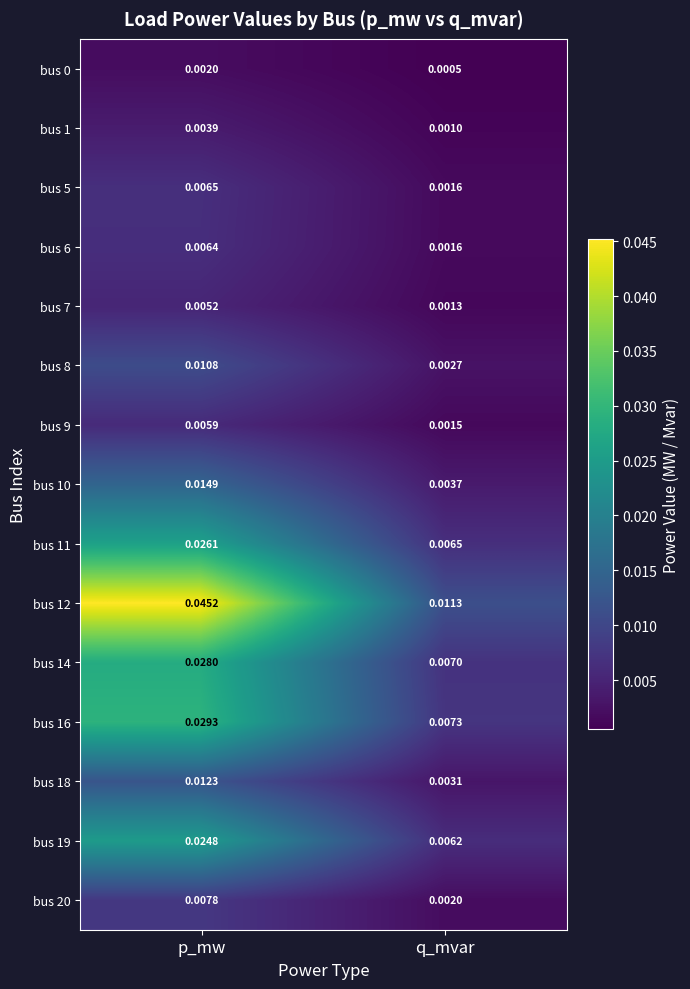

At which label is bus 8 closest to 0?

q_mvar